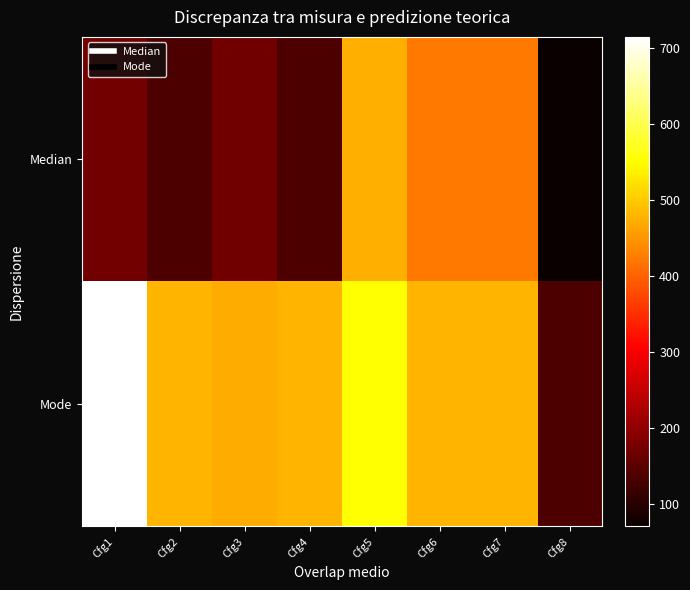

Reading right to left, extract all data points from this chart.

Median: Cfg8=71	Cfg7=422	Cfg6=422	Cfg5=476	Cfg4=135	Cfg3=170	Cfg2=135	Cfg1=173
Mode: Cfg8=135	Cfg7=481	Cfg6=481	Cfg5=552	Cfg4=481	Cfg3=471	Cfg2=481	Cfg1=715